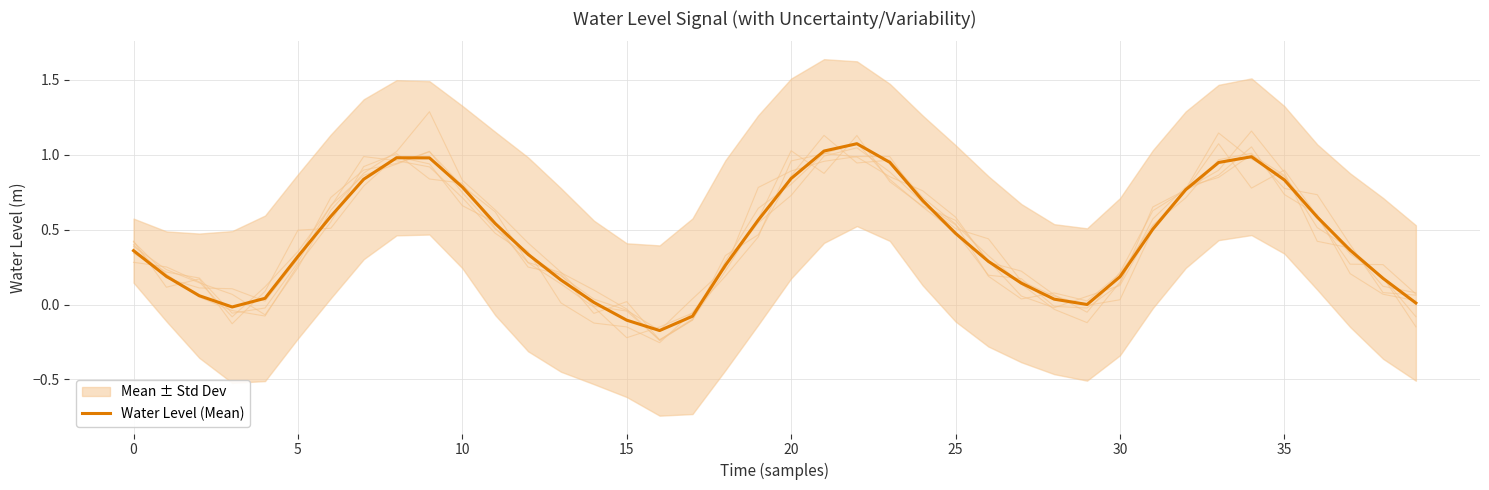

True or false: the data has more than 2 interior local peaks.

True